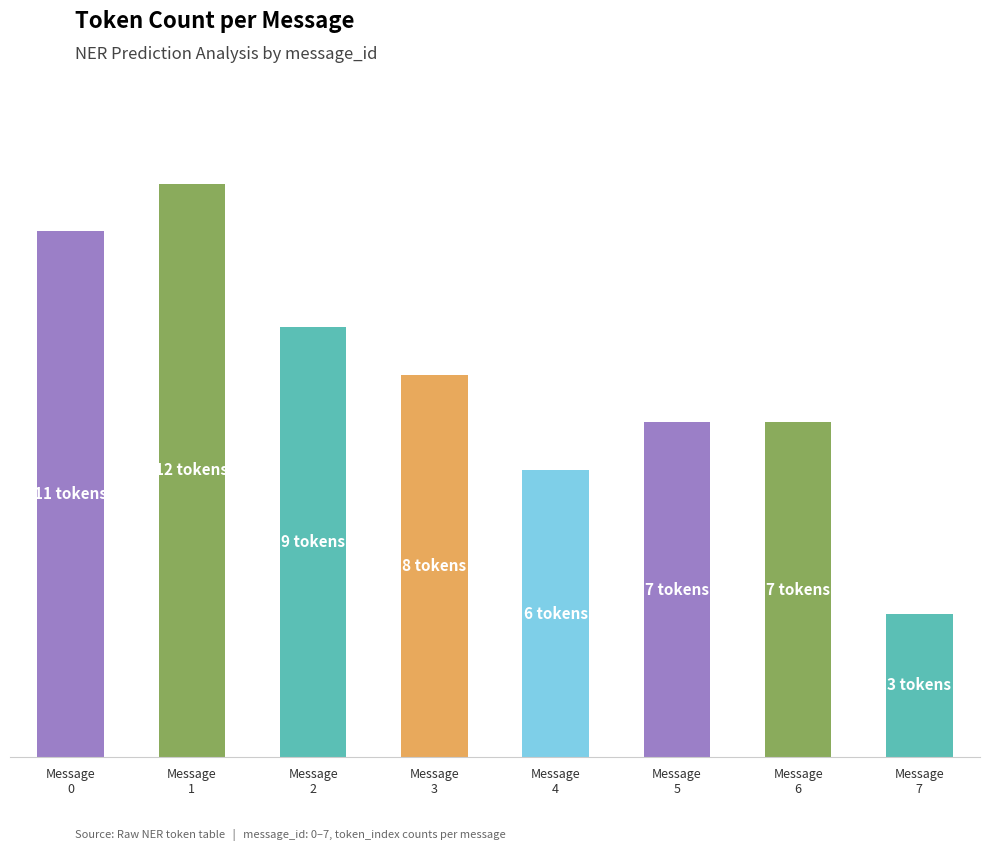

Does the chart contain any negative values?

No